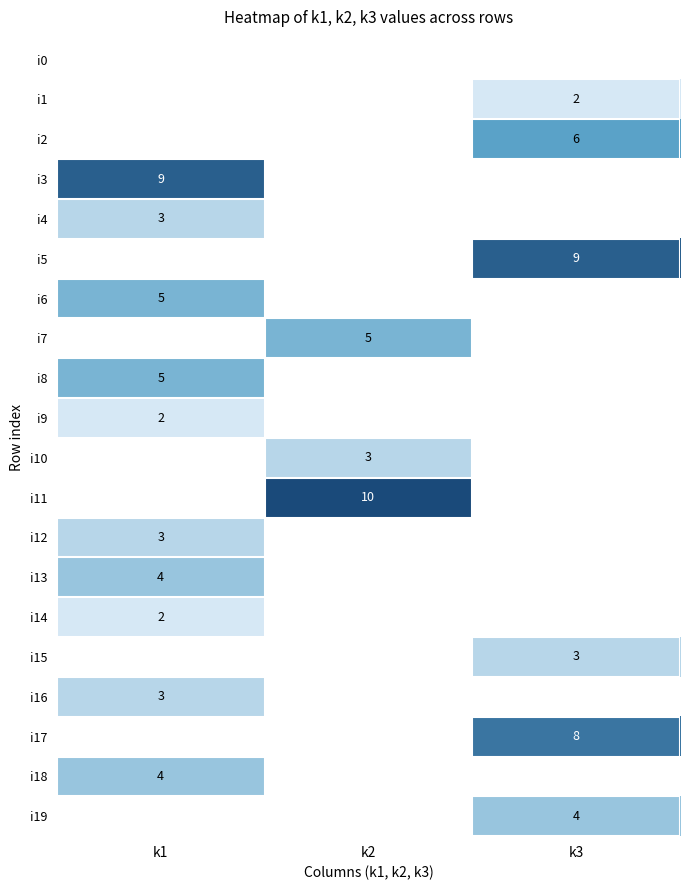

True or false: i18 has a value of 1 at k1.

False